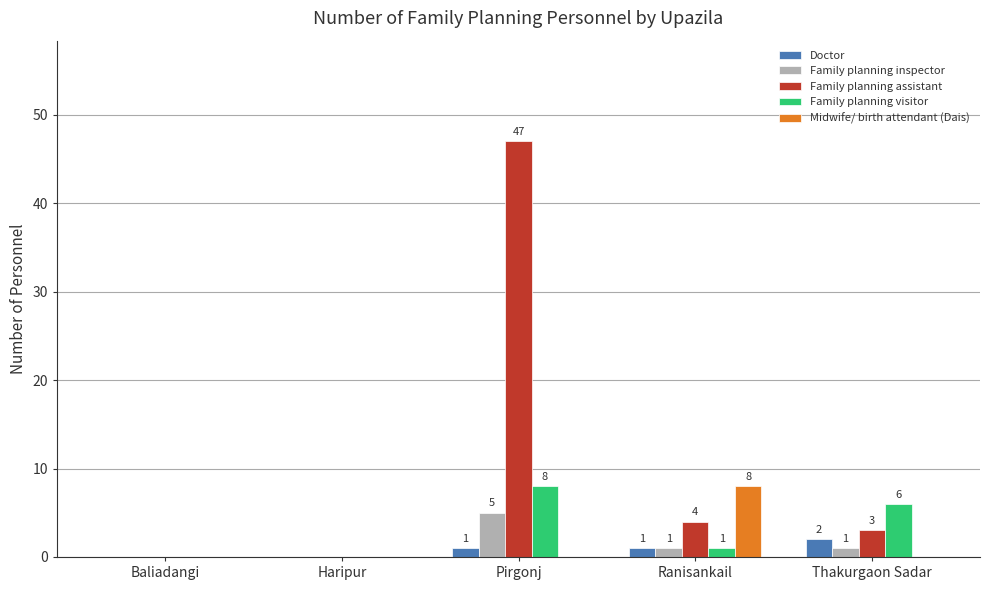

What is the sum of all Doctor values?

4